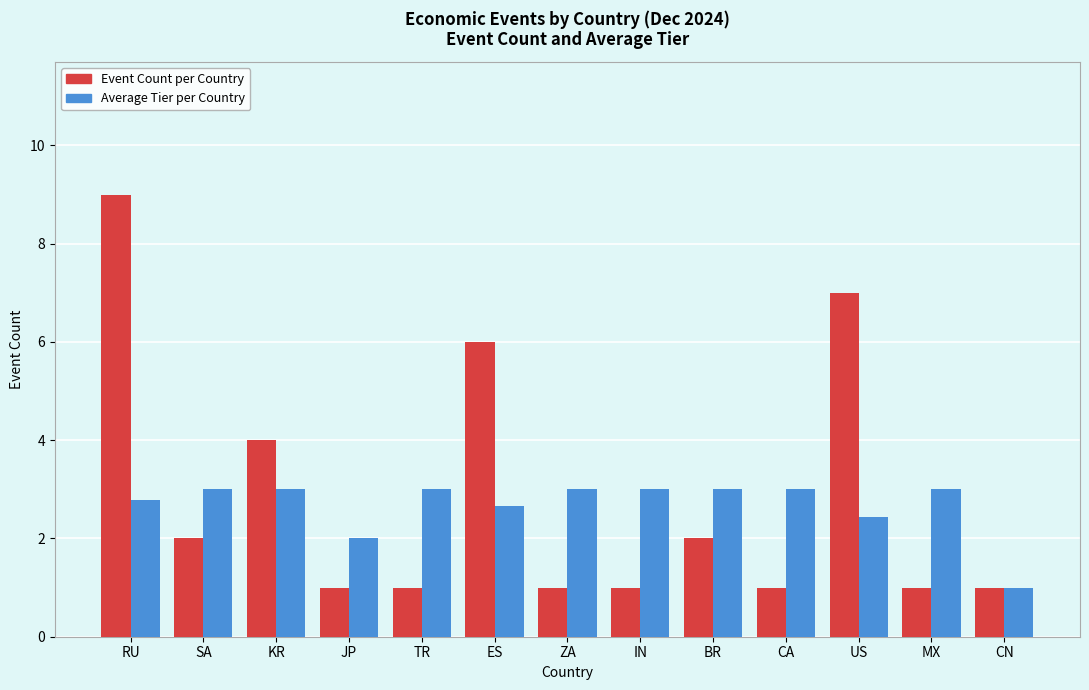

What is the difference between the second highest and minimum values in the Average Tier per Country series?

2.0